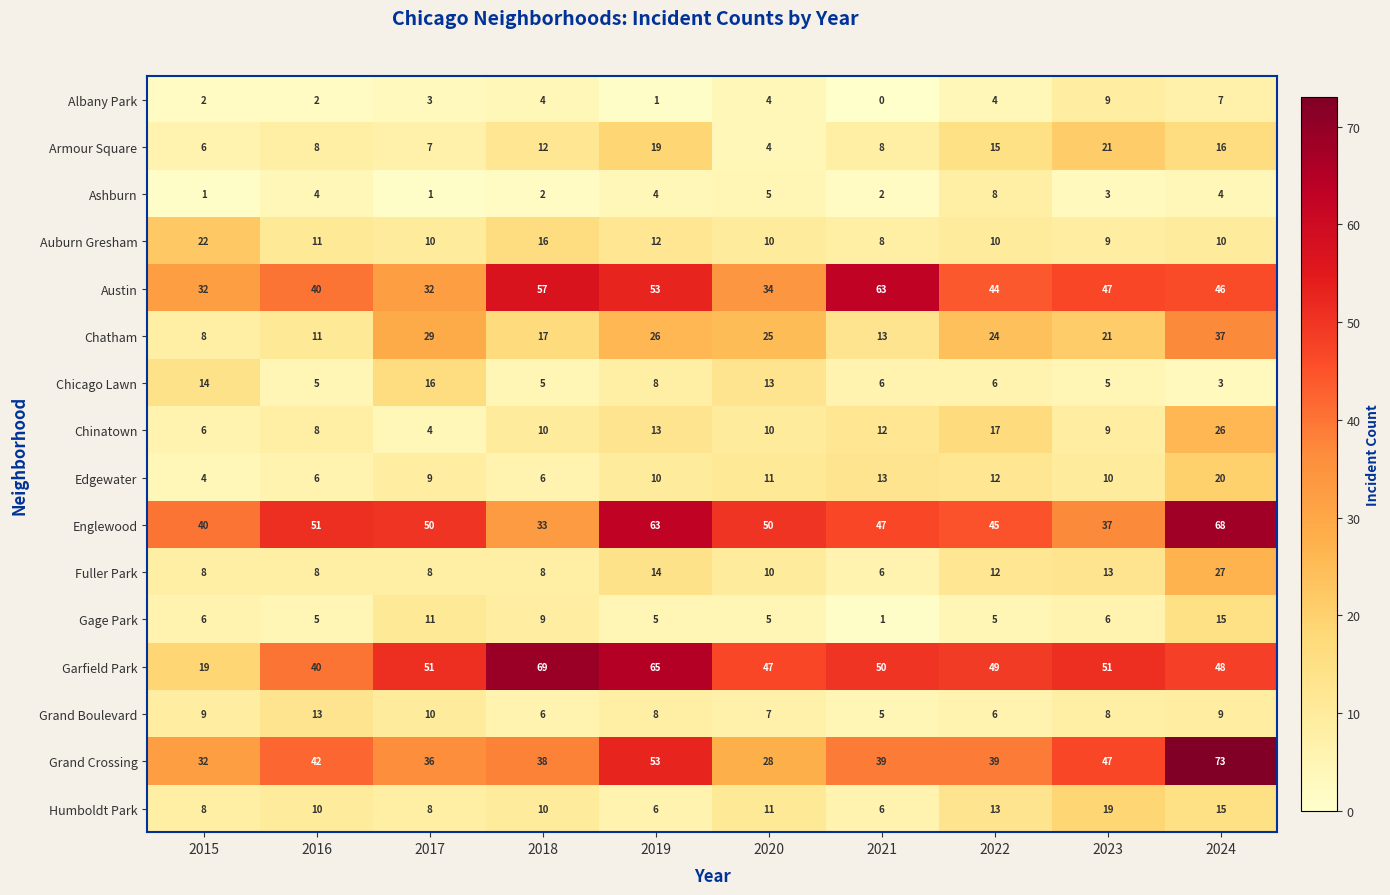

How many data points in Gage Park are less than 6?

5